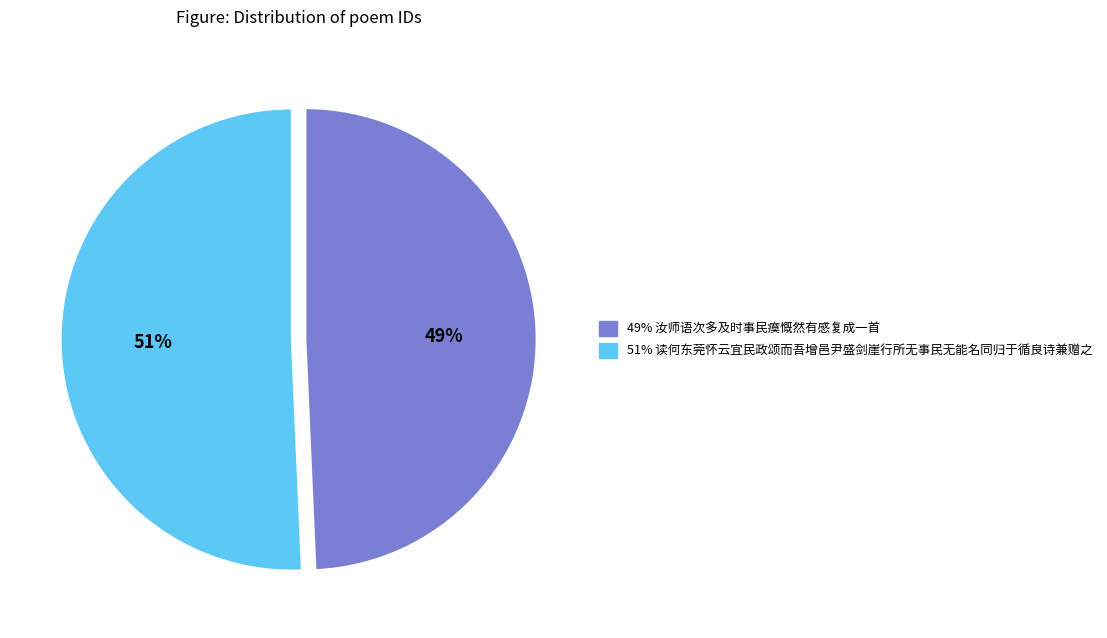

Is there a majority slice in this chart?

Yes